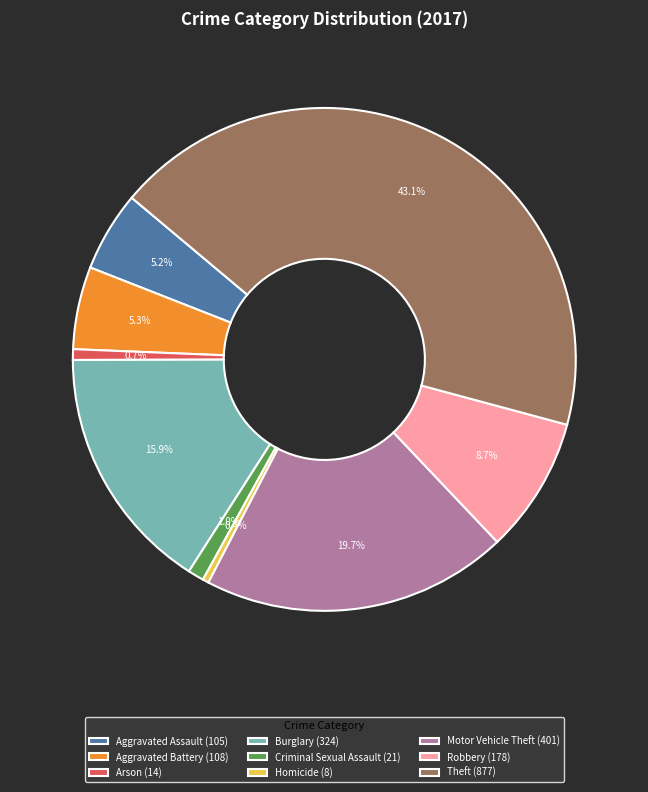

Does Arson represent more than half of the total?

No